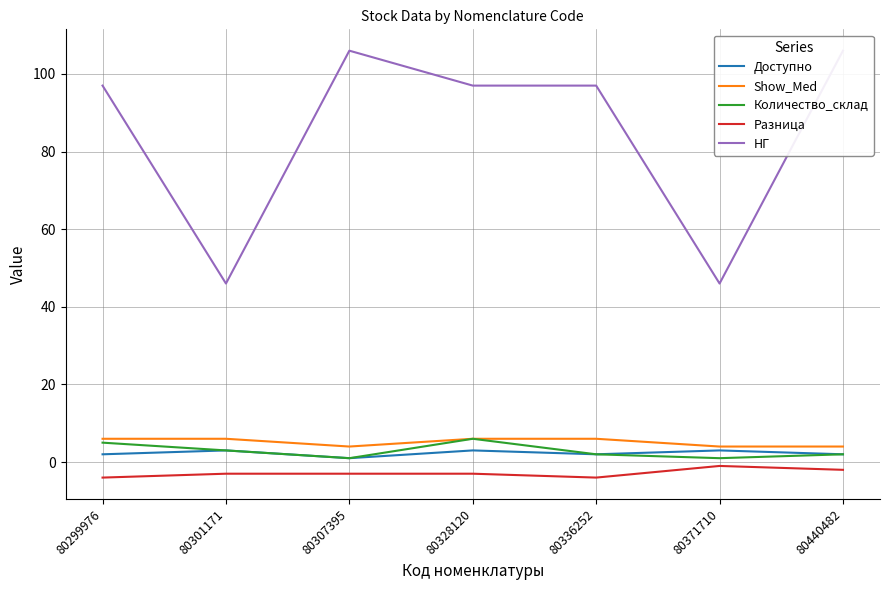

Rank the categories by НГ value from lowest to highest.

80301171, 80371710, 80299976, 80328120, 80336252, 80307395, 80440482